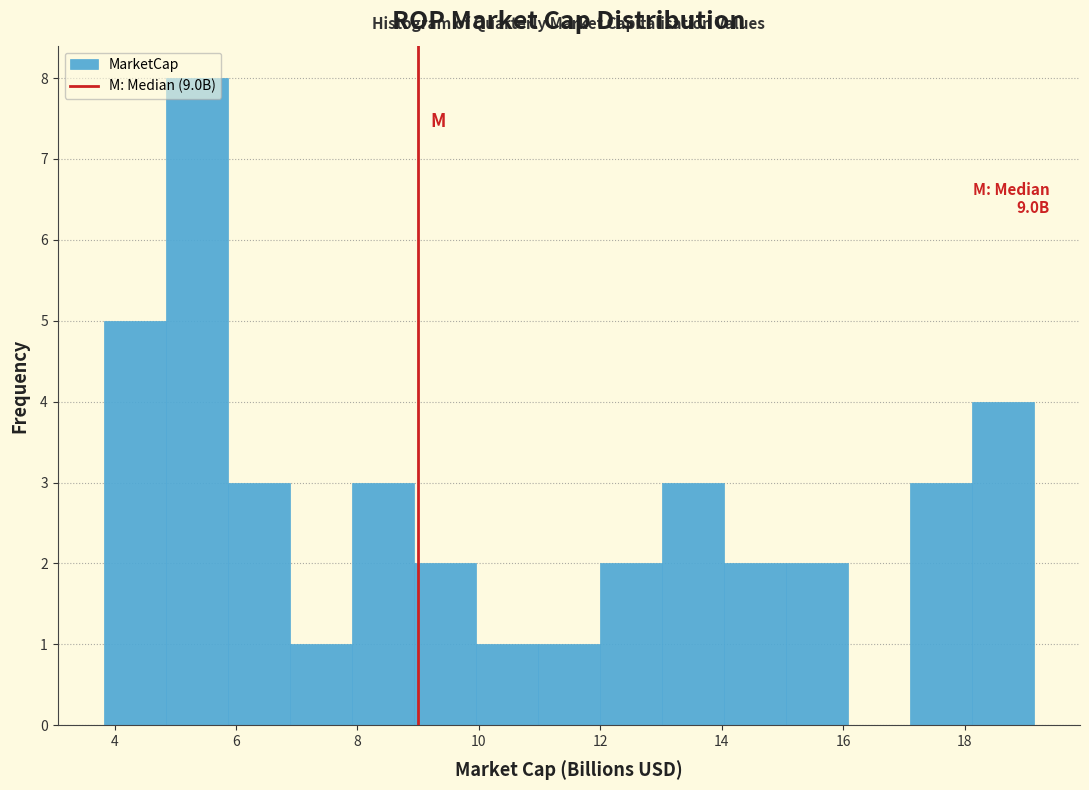

Which range on the x-axis has the tallest bar?

4.8 to 5.8